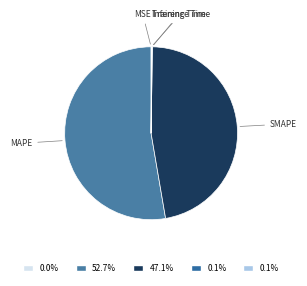

What is the largest slice in the pie chart?

MAPE